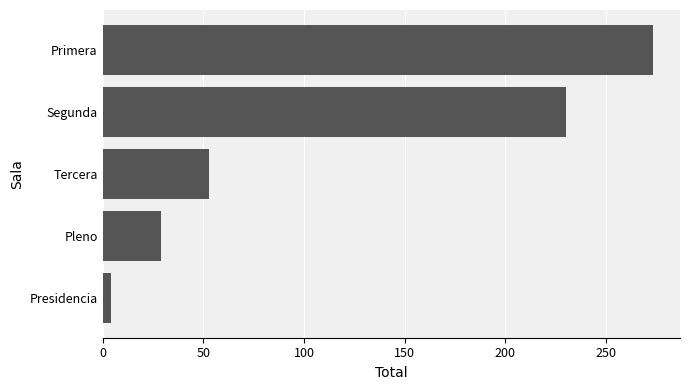

The value at Pleno is 29. True or false?

True